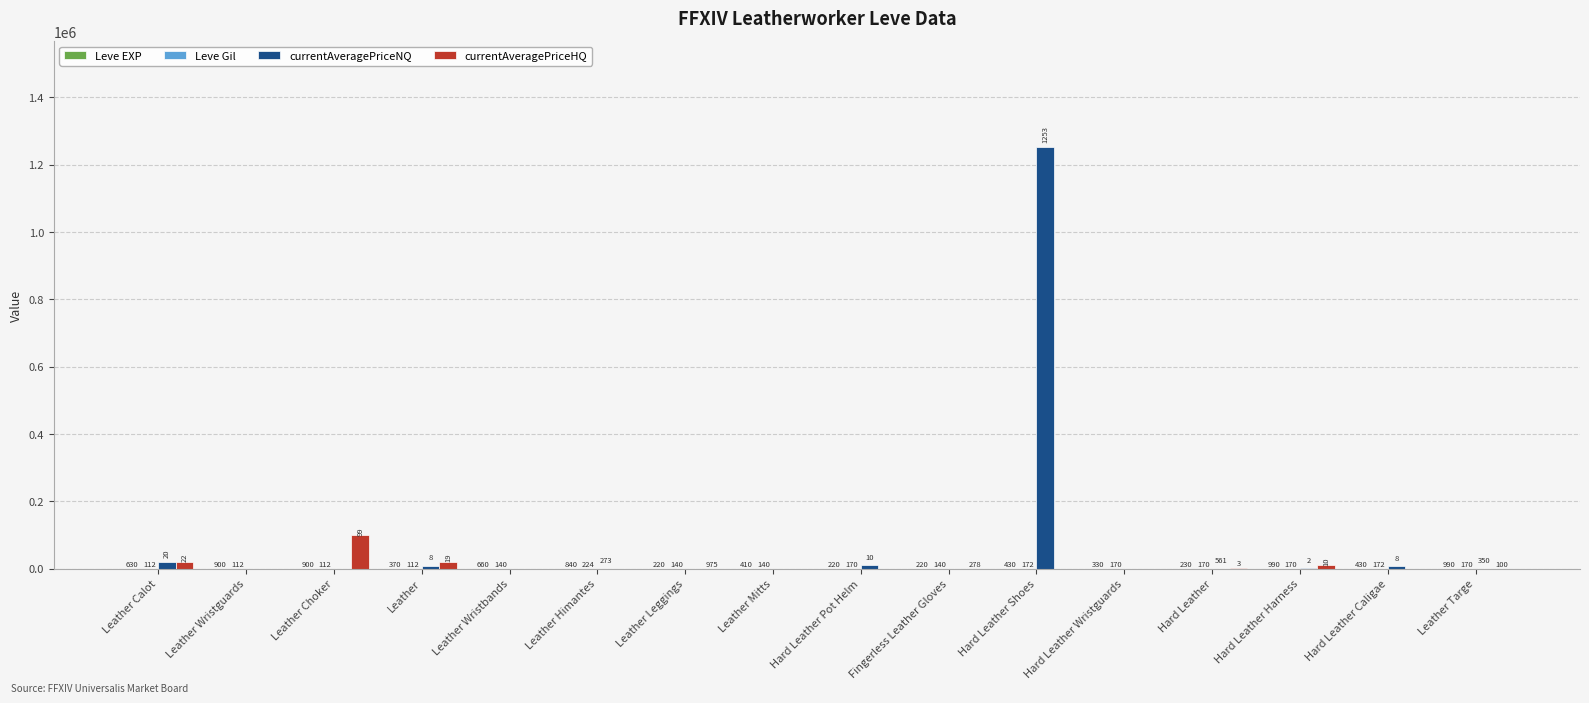

At which category is the sum across all series the highest?

Hard Leather Shoes